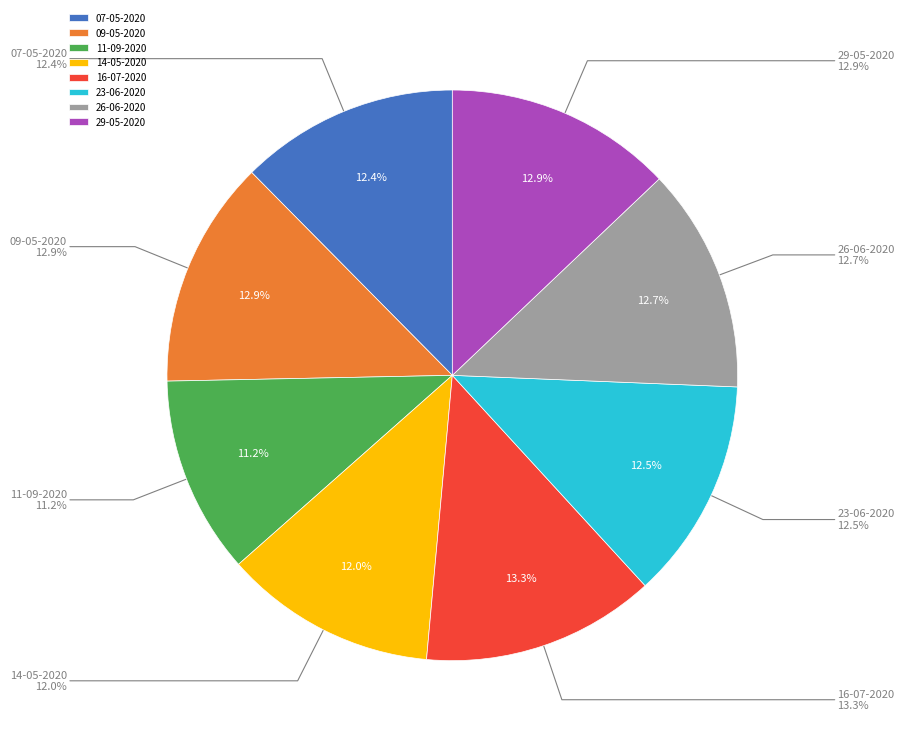

What is the smallest slice in the pie chart?

11-09-2020